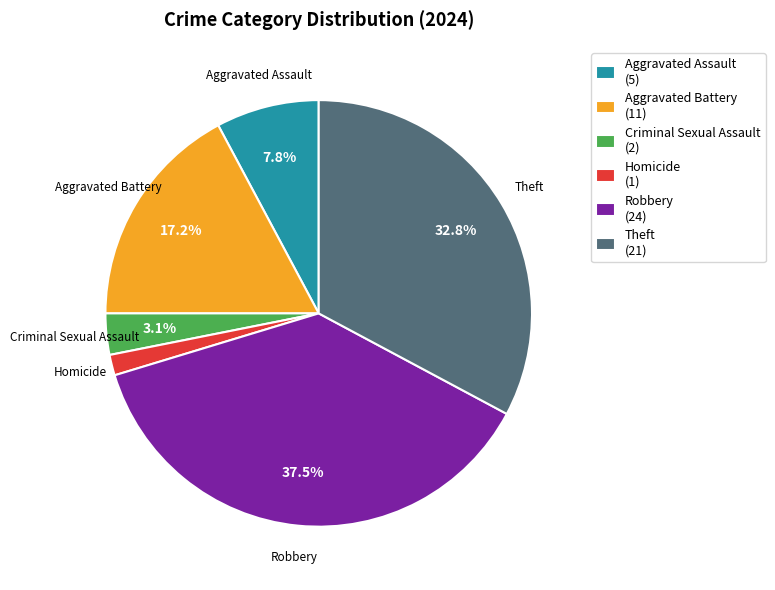

To the nearest percent, what is the average slice percentage?

17%